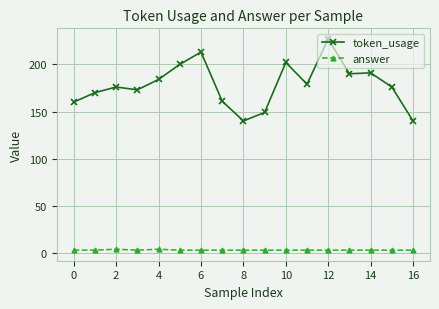

Rank the series by their average value, from lowest to highest.

answer, token_usage